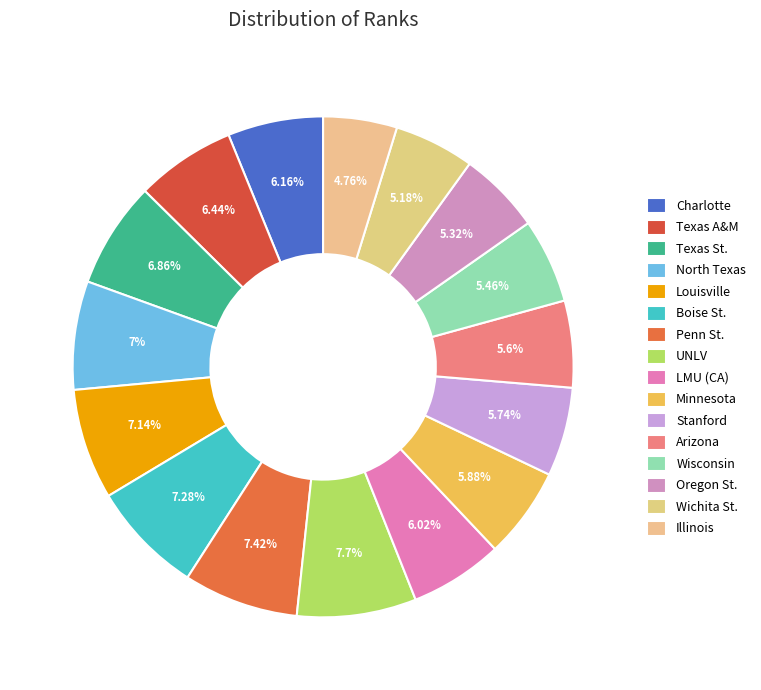

Between Minnesota and UNLV, which is larger?

UNLV